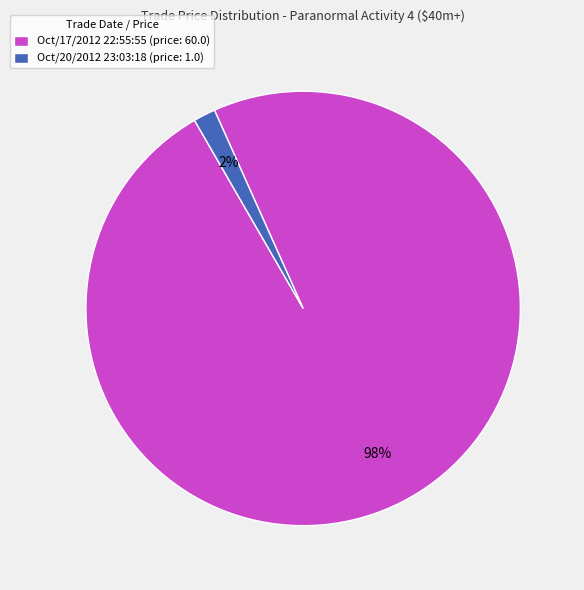

Between Oct/17/2012 22:55:55 and Oct/20/2012 23:03:18, which is larger?

Oct/17/2012 22:55:55